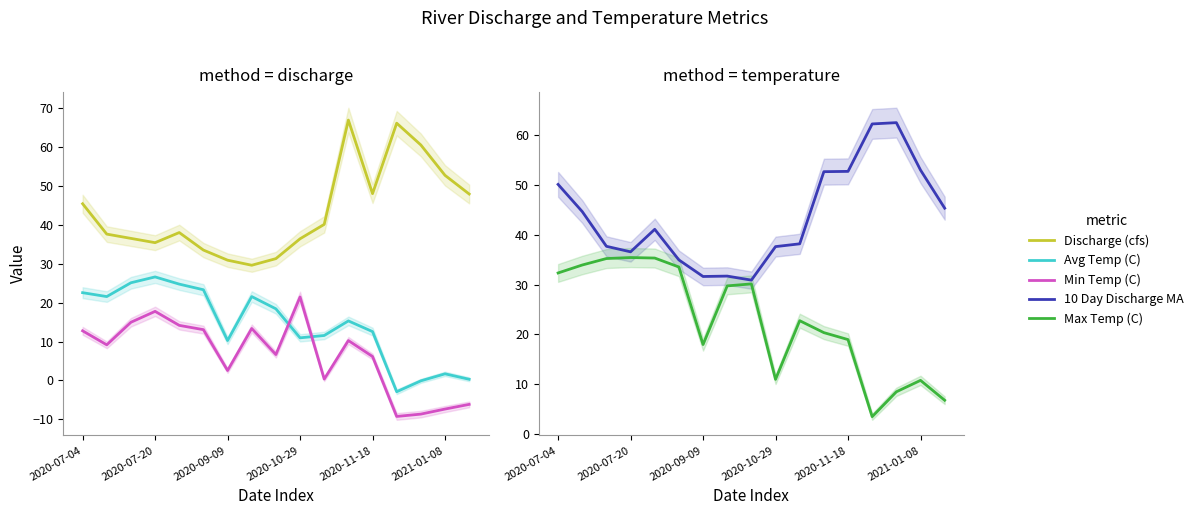

In Discharge (cfs), how many points are higher than both neighbors (excluding endpoints)?

3